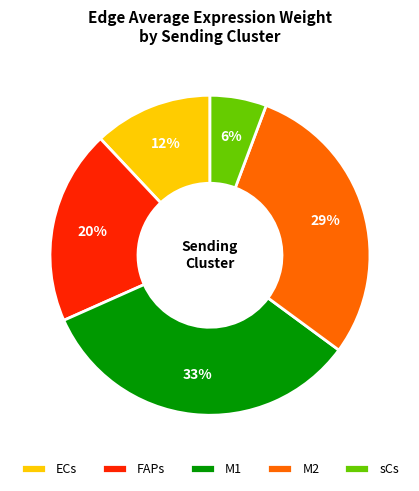

True or false: ECs accounts for 19% of the total.

False